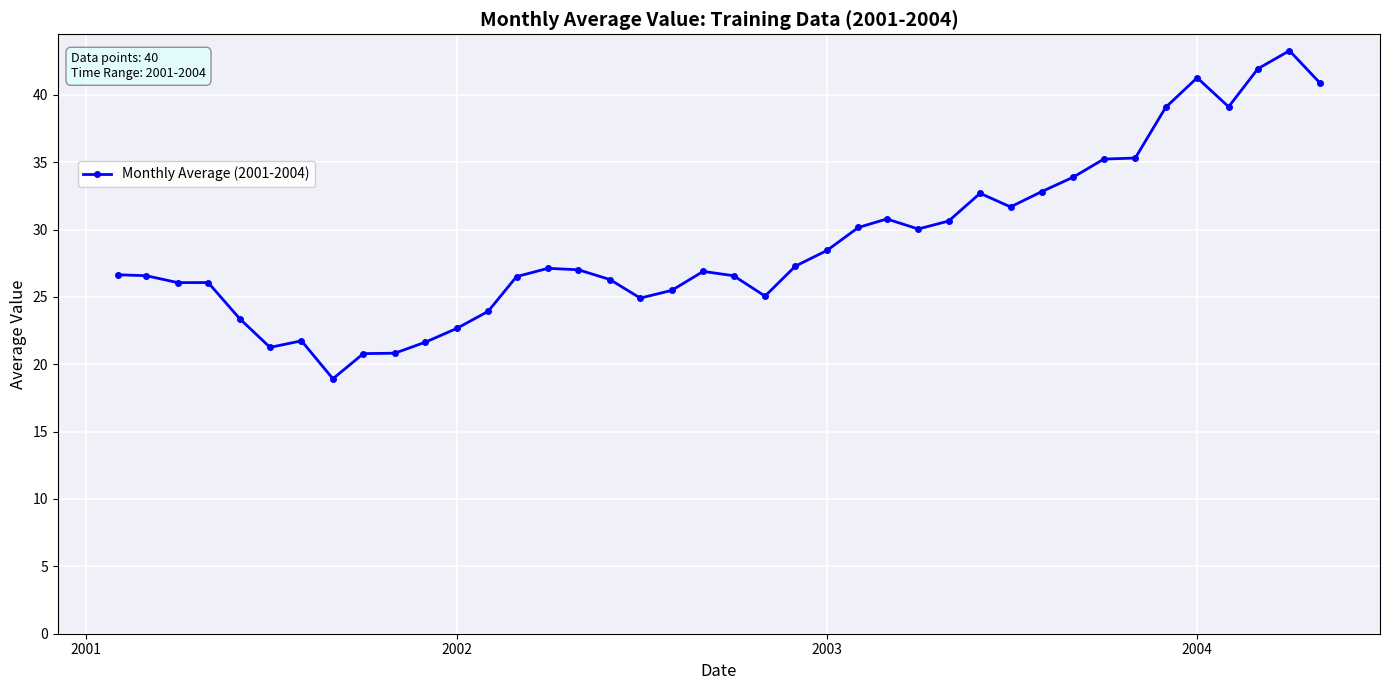

What is the smallest value displayed?

18.9